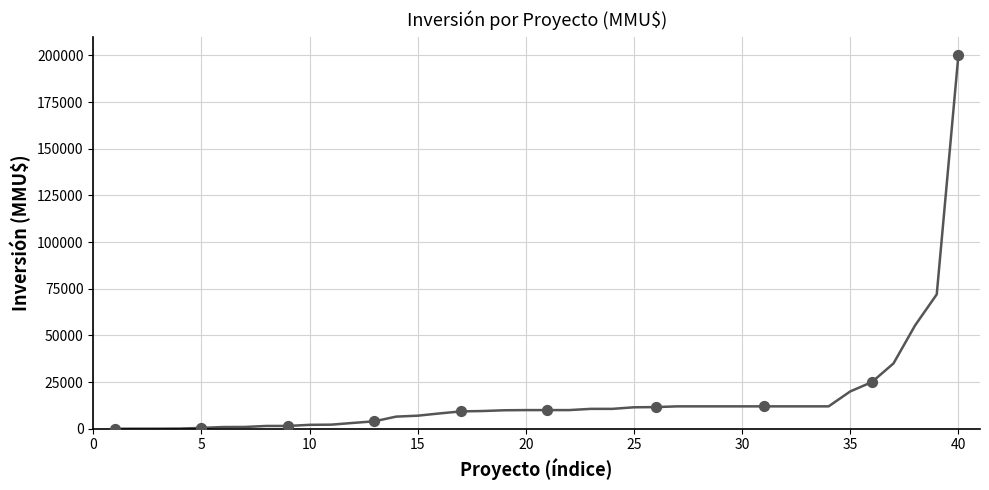

What is the difference between the maximum and minimum values?

200000